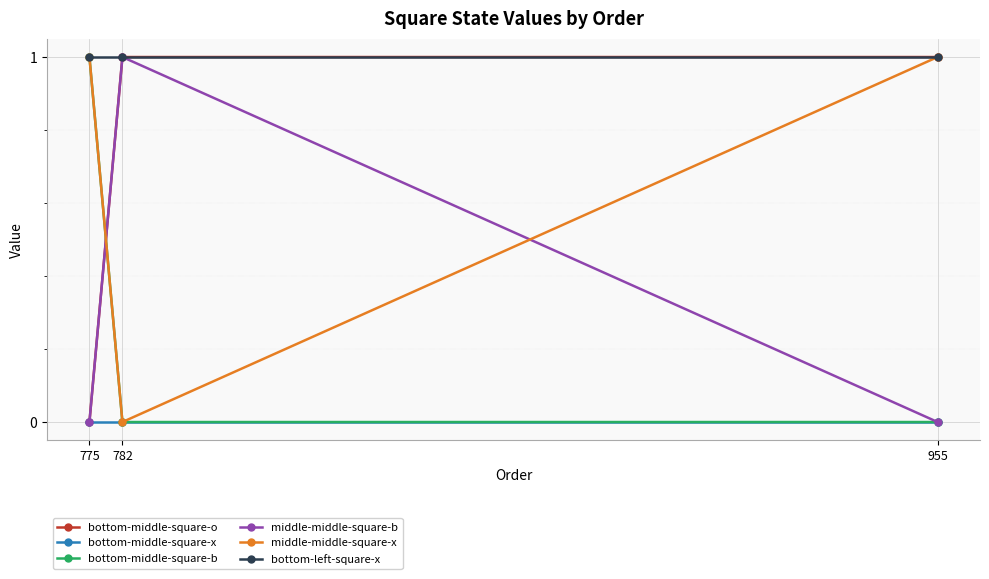

What is the value of the bottom-middle-square-o point at the 2nd from the left?

1